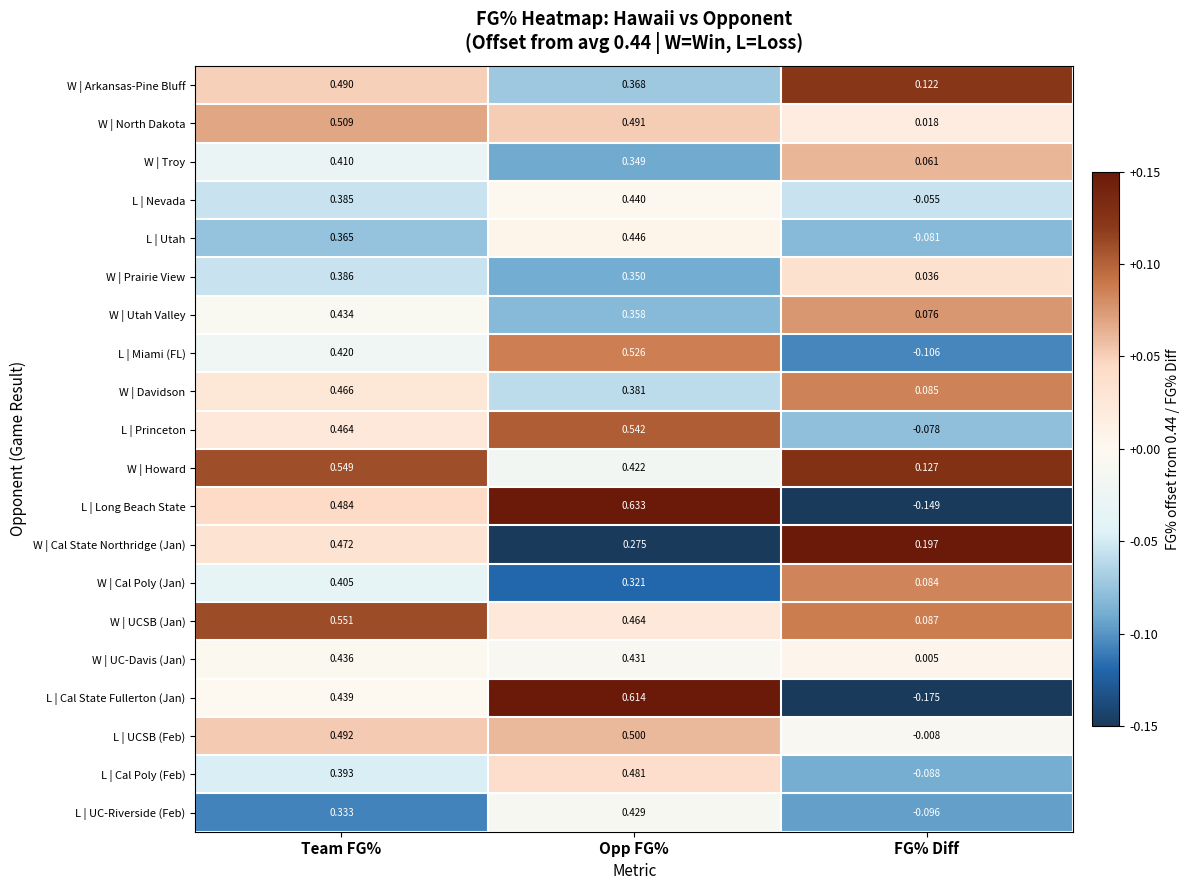

Between Opp FG% and FG% Diff, which series saw the biggest shift?

L | Cal State Fullerton (Jan)